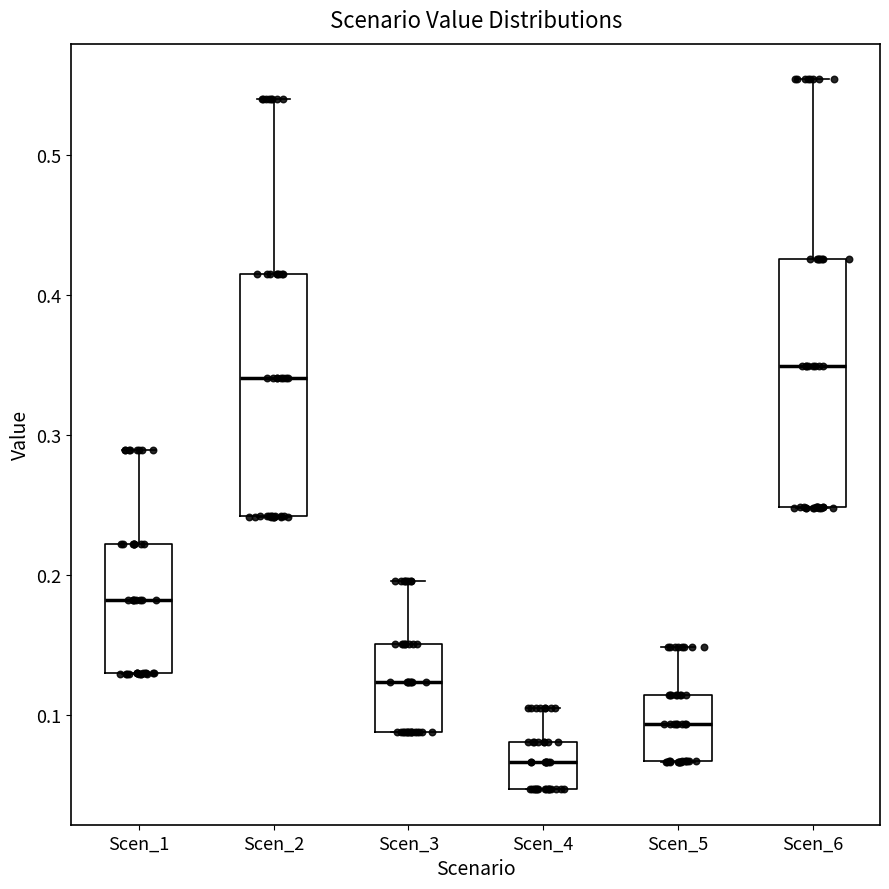

Reading left to right, transcribe this box plot: for each box, give where its median line is, the range the box spans, and where its two whiskers end, as read against the y-axis. The values are not printed on the chart, so give them approximately, as read against the axis.

Scen_1: median 0.18, box 0.13 to 0.22, whiskers 0.13 to 0.29
Scen_2: median 0.34, box 0.24 to 0.42, whiskers 0.24 to 0.54
Scen_3: median 0.12, box 0.09 to 0.15, whiskers 0.09 to 0.20
Scen_4: median 0.07, box 0.05 to 0.08, whiskers 0.05 to 0.10
Scen_5: median 0.09, box 0.07 to 0.11, whiskers 0.07 to 0.15
Scen_6: median 0.35, box 0.25 to 0.43, whiskers 0.25 to 0.55